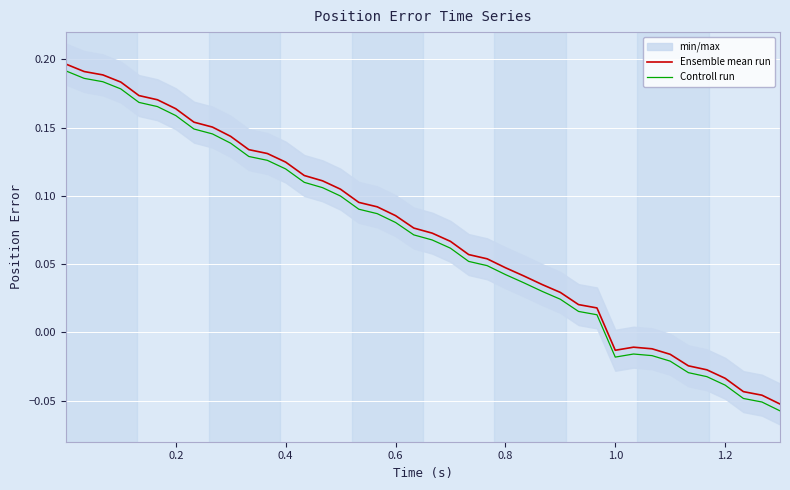

True or false: Controll run and Ensemble mean run cross at least once.

False